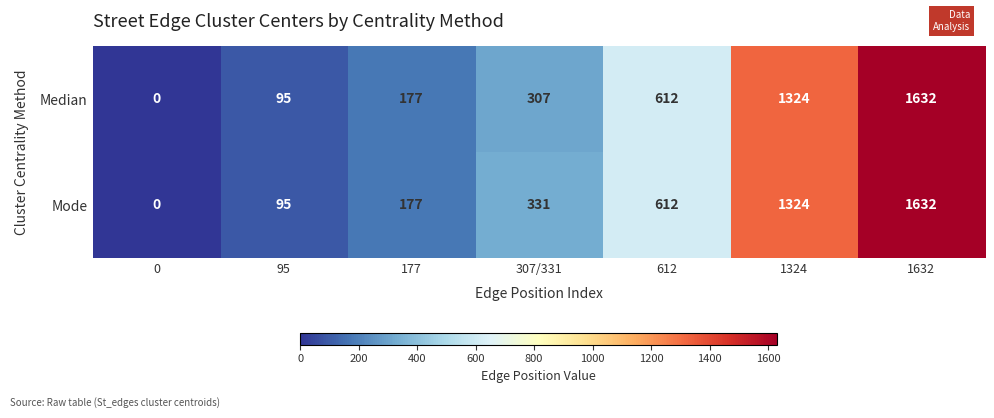

The value of Mode at 177 is 177. True or false?

True